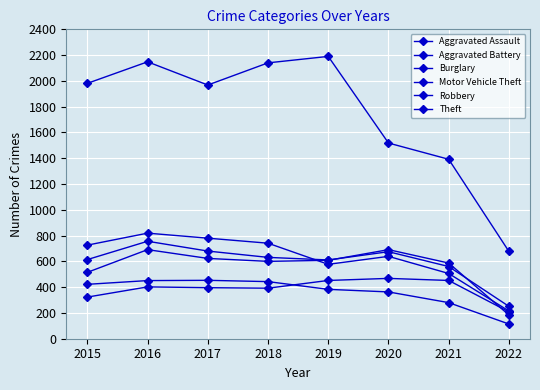

How many lines are shown in the chart?

6